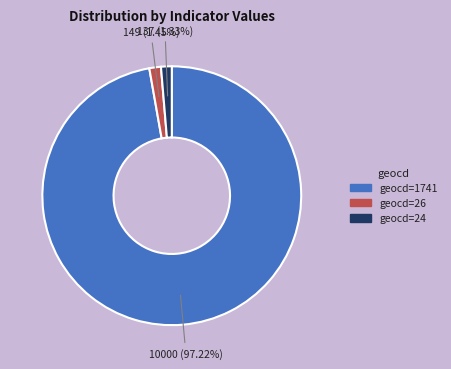

Is there any slice that represents more than half of the pie?

Yes